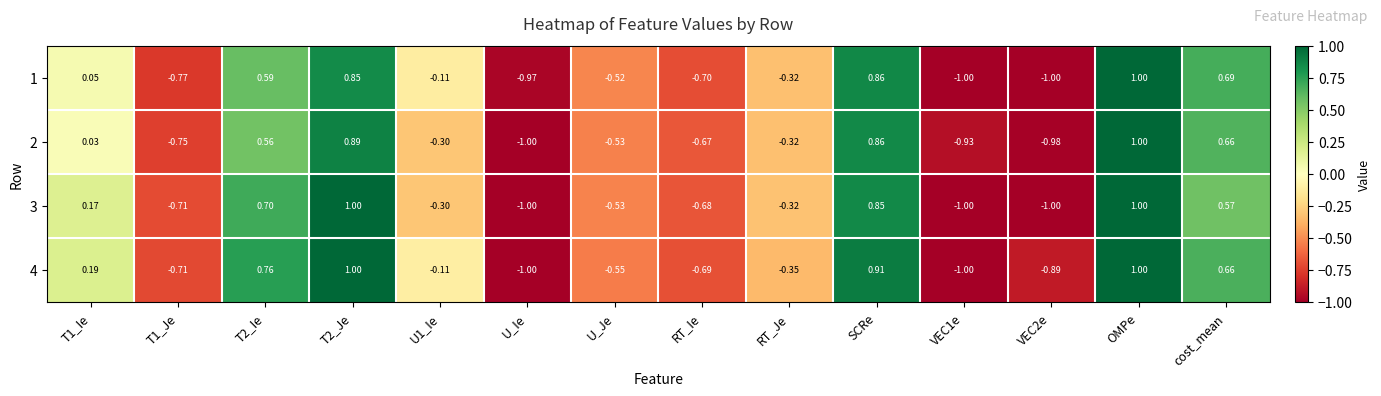

Is the value of 4 at T2_Ie greater than the value of 2 at VEC1e?

Yes